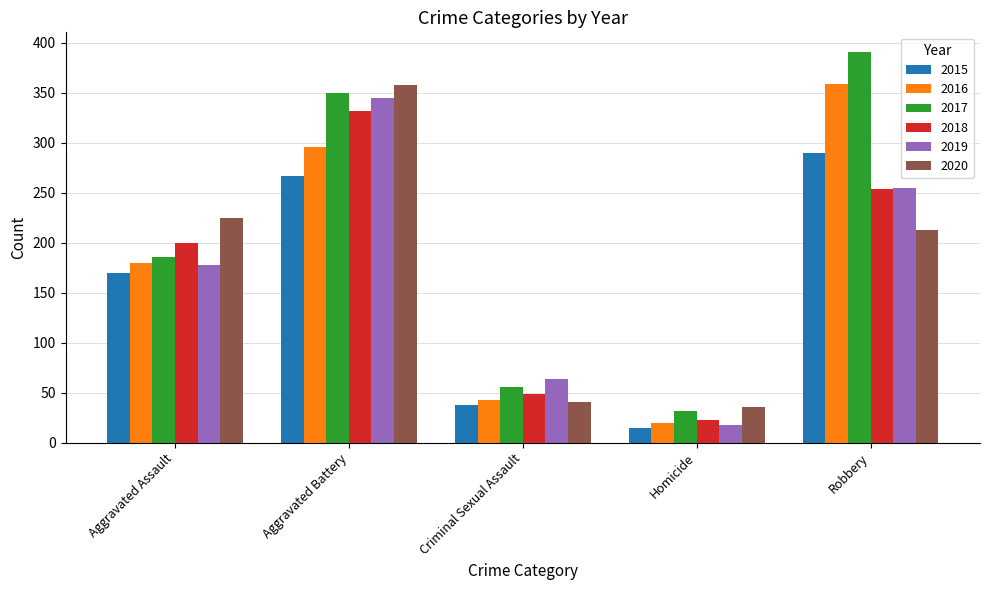

Count the number of data series in this chart.

6